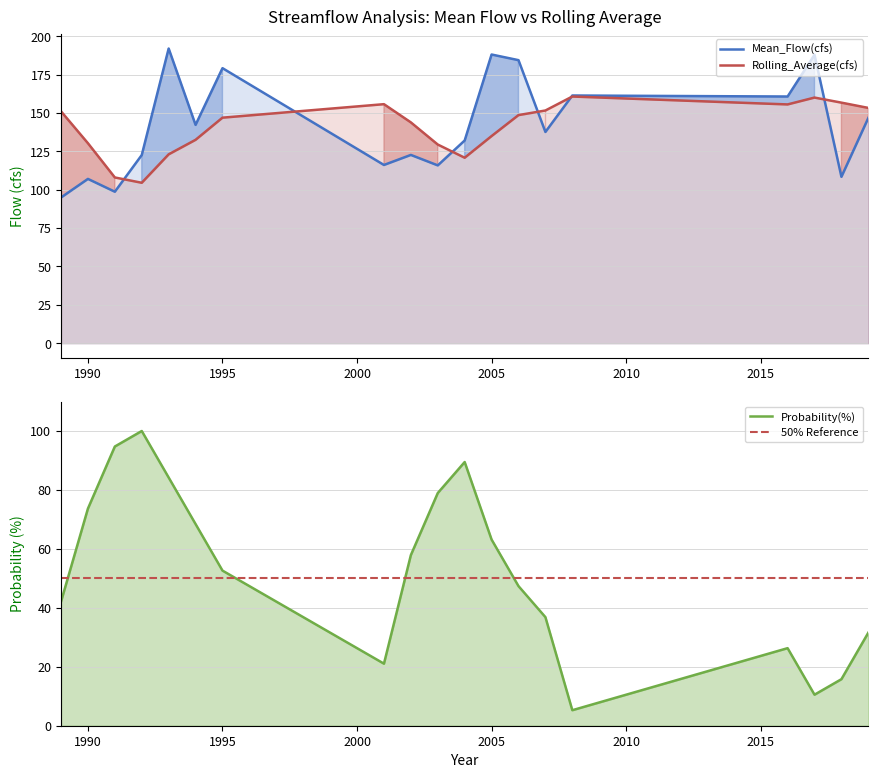

True or false: Mean_Flow(cfs) and Probability(%) cross at least once.

False